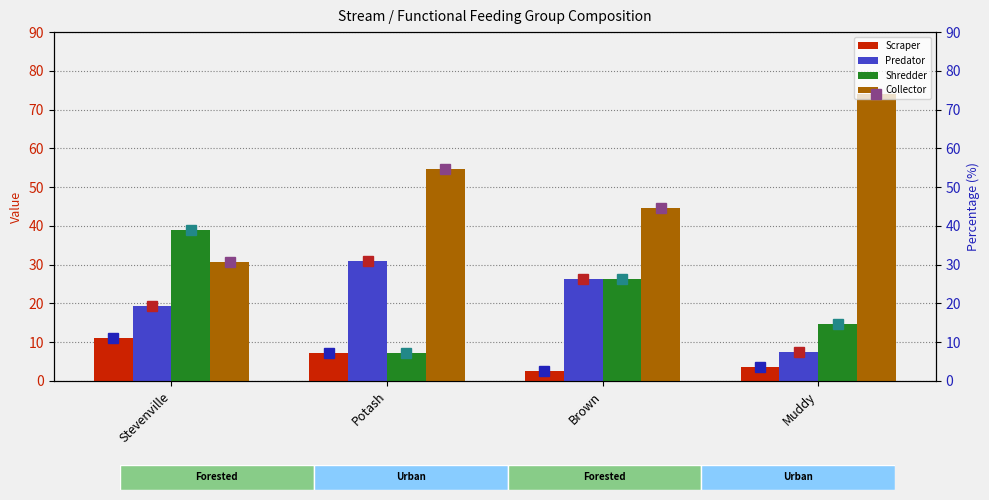

The Predator series shows 12.1 at Muddy. True or false?

False